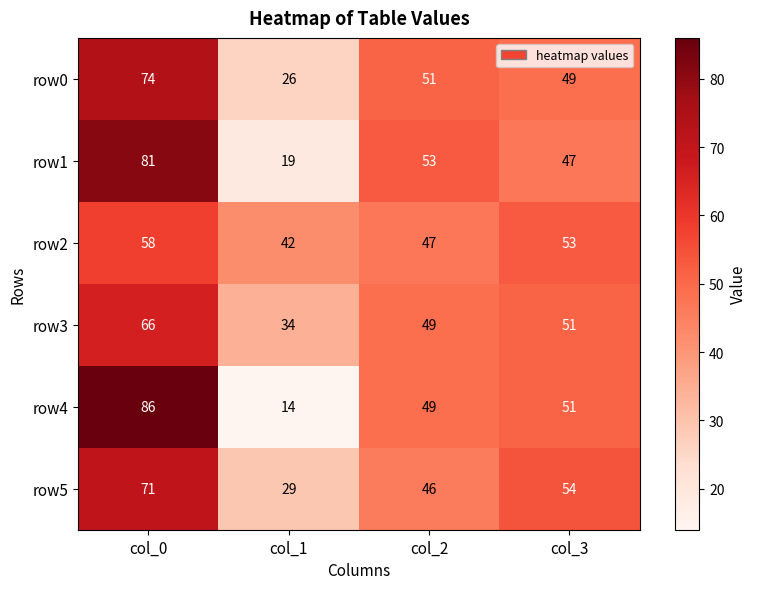

What is the spread (max minus min) of values at col_0?

28